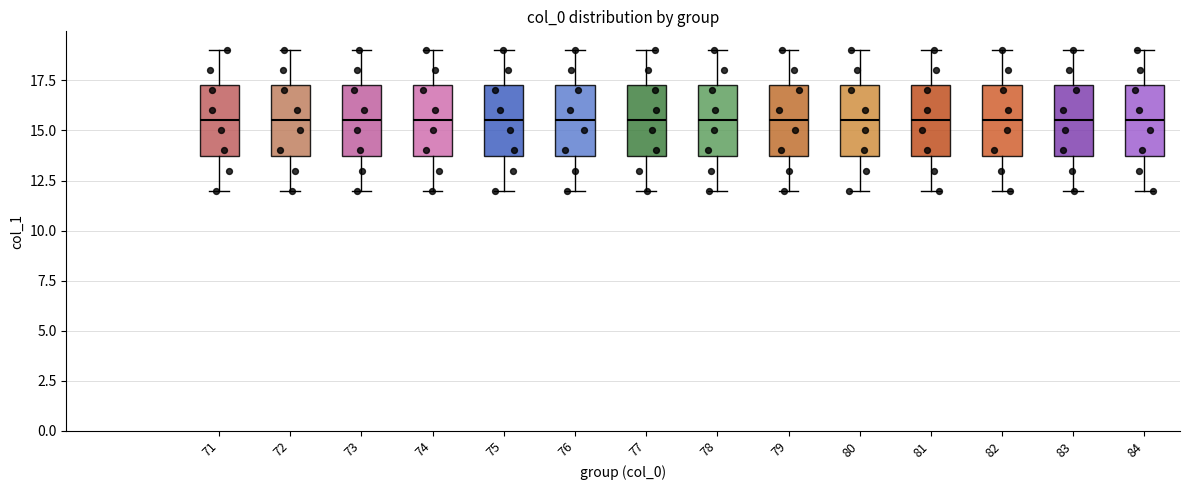

Reading left to right, transcribe this box plot: for each box, give where its median line is, the range the box spans, and where its two whiskers end, as read against the y-axis. The values are not printed on the chart, so give them approximately, as read against the axis.

71: median 15.5, box 14.0 to 17.5, whiskers 12.0 to 19.0
72: median 15.5, box 14.0 to 17.5, whiskers 12.0 to 19.0
73: median 15.5, box 14.0 to 17.5, whiskers 12.0 to 19.0
74: median 15.5, box 14.0 to 17.5, whiskers 12.0 to 19.0
75: median 15.5, box 14.0 to 17.5, whiskers 12.0 to 19.0
76: median 15.5, box 14.0 to 17.5, whiskers 12.0 to 19.0
77: median 15.5, box 14.0 to 17.5, whiskers 12.0 to 19.0
78: median 15.5, box 14.0 to 17.5, whiskers 12.0 to 19.0
79: median 15.5, box 14.0 to 17.5, whiskers 12.0 to 19.0
80: median 15.5, box 14.0 to 17.5, whiskers 12.0 to 19.0
81: median 15.5, box 14.0 to 17.5, whiskers 12.0 to 19.0
82: median 15.5, box 14.0 to 17.5, whiskers 12.0 to 19.0
83: median 15.5, box 14.0 to 17.5, whiskers 12.0 to 19.0
84: median 15.5, box 14.0 to 17.5, whiskers 12.0 to 19.0